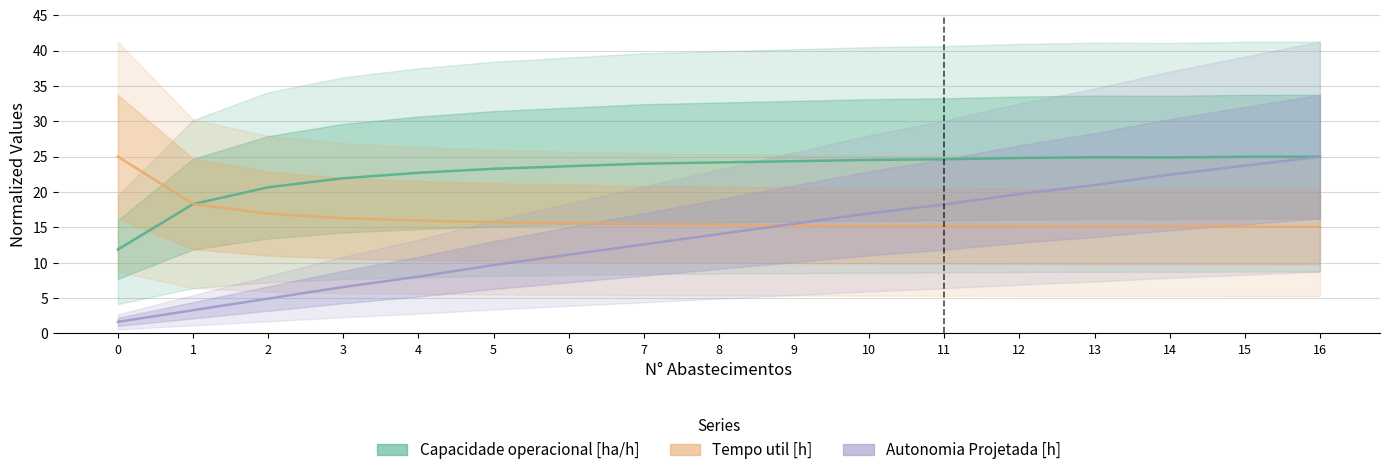

List the labels in order of Tempo util [h] value, largest first.

0, 1, 2, 3, 4, 5, 6, 7, 8, 9, 10, 11, 12, 14, 13, 15, 16